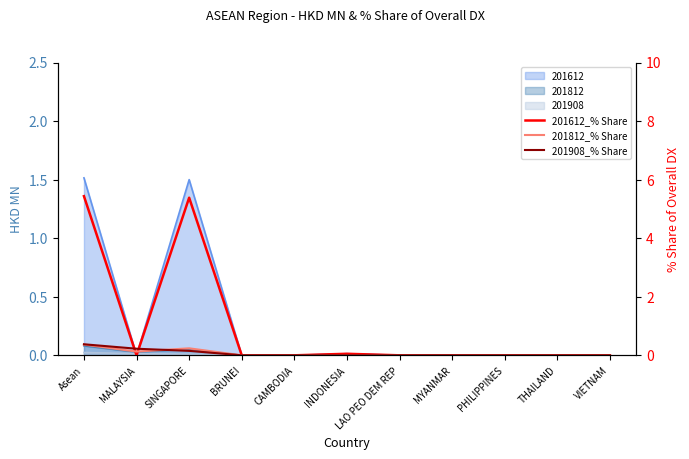

True or false: 201908_% Share and 201612_% Share intersect in this chart.

True